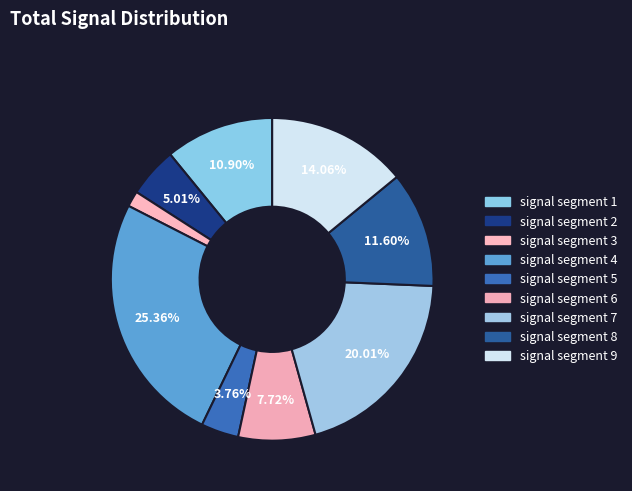

What percentage is the signal segment 8 slice, to the nearest percent?

12%